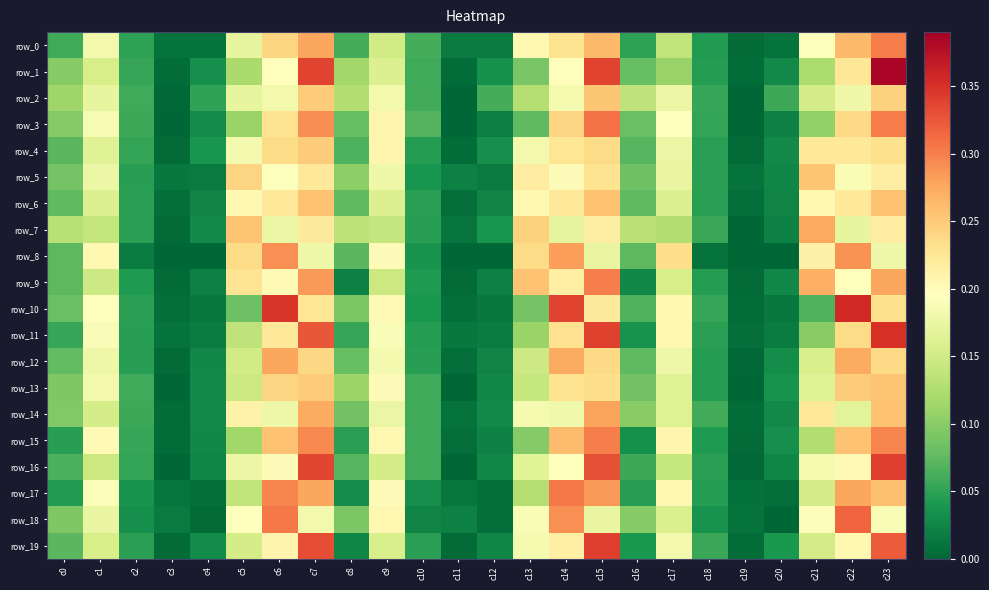

What is the sum of all row_13 values?

3.0